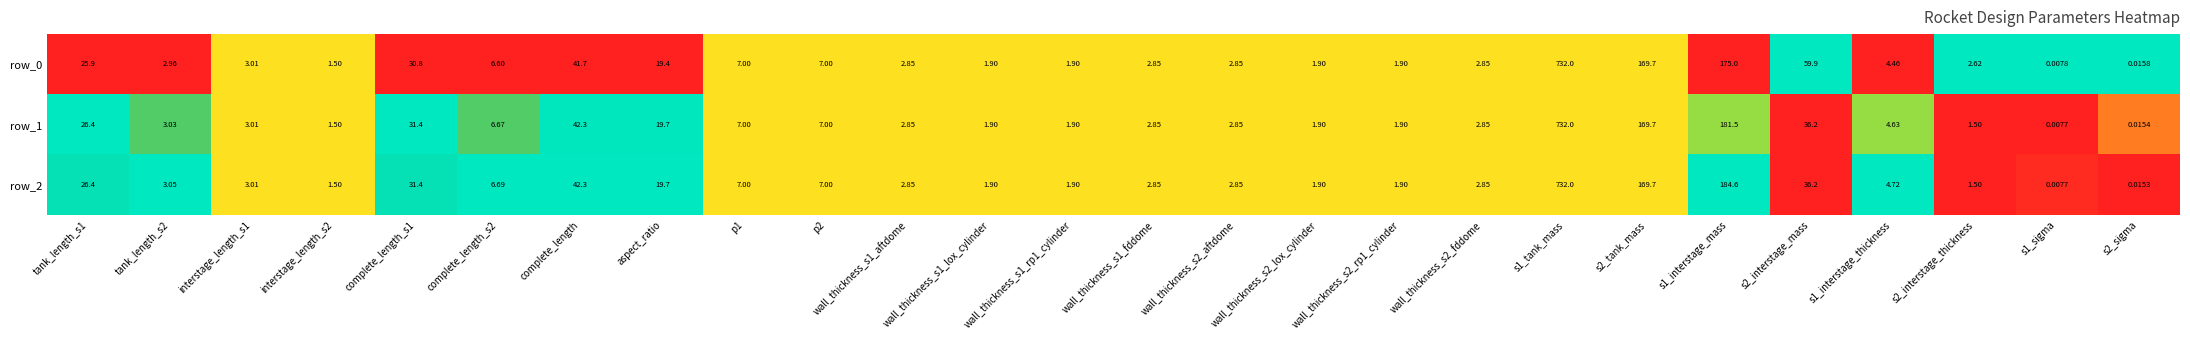

What is the maximum value for row_1?

732.0